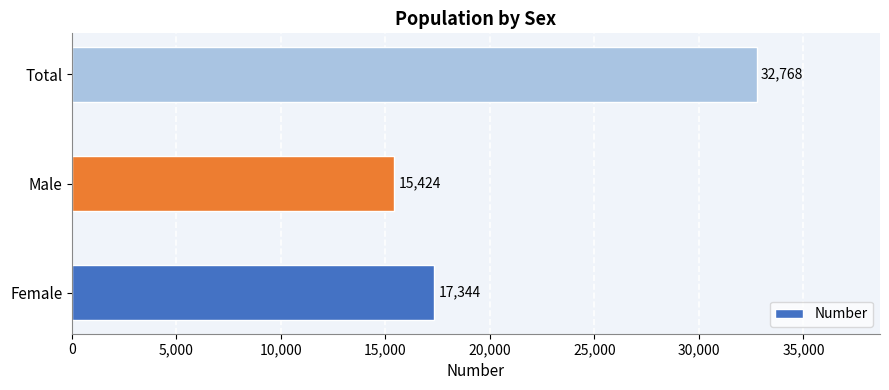

What is the average value?

21845